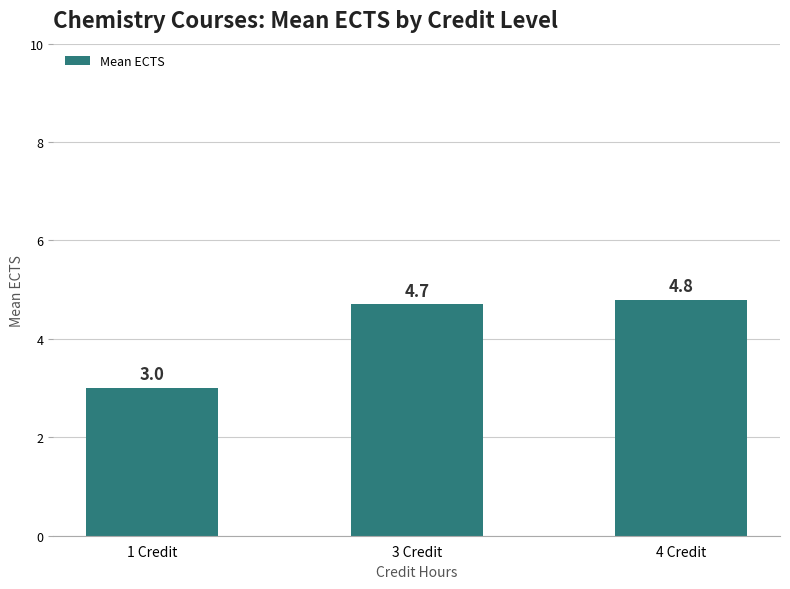

Count the values in the range 3 to 4.

1